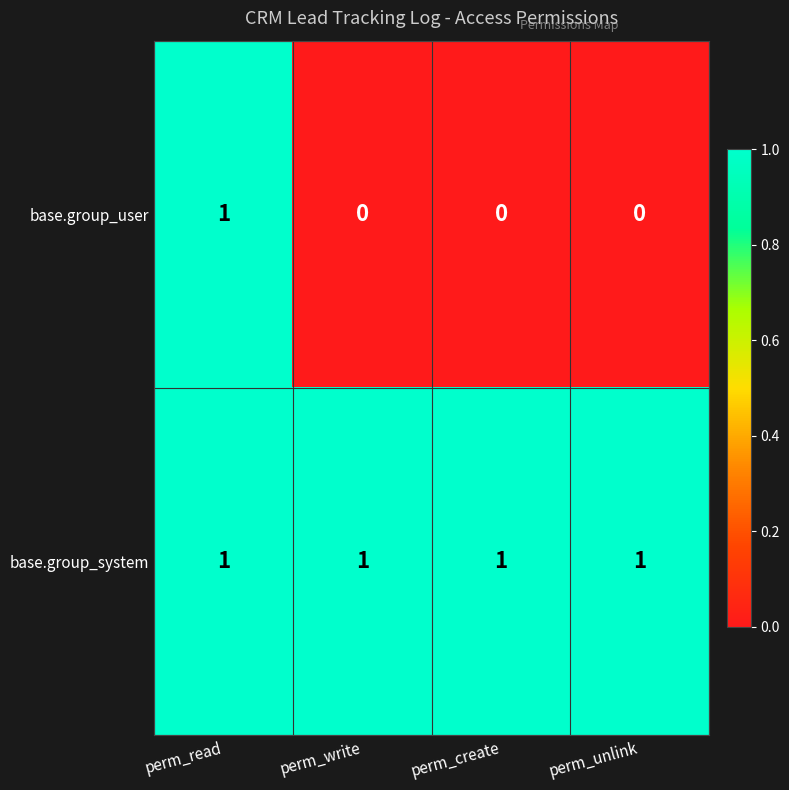

Rank the series by their average value, from highest to lowest.

base.group_system, base.group_user